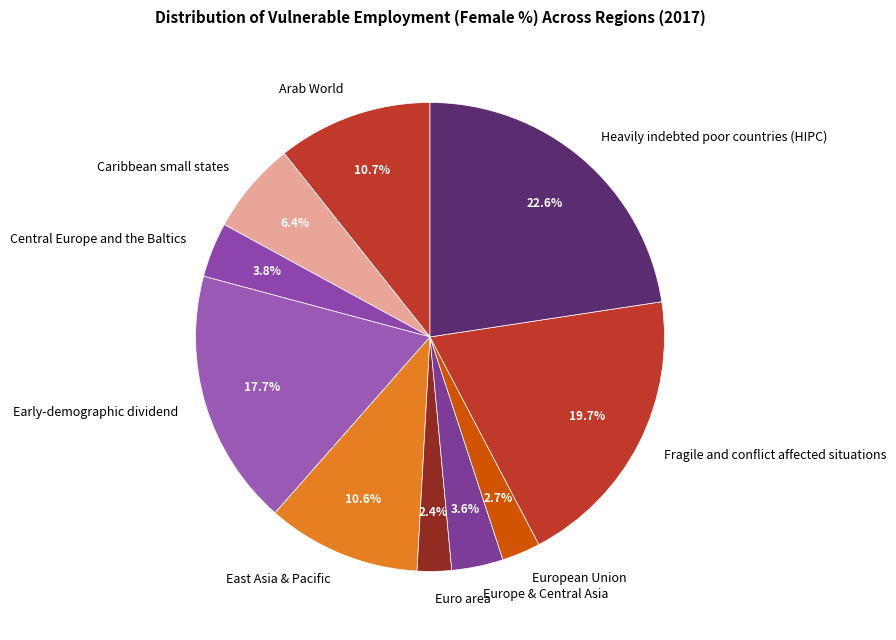

What portion of the pie excludes Heavily indebted poor countries (HIPC)?

77.4%